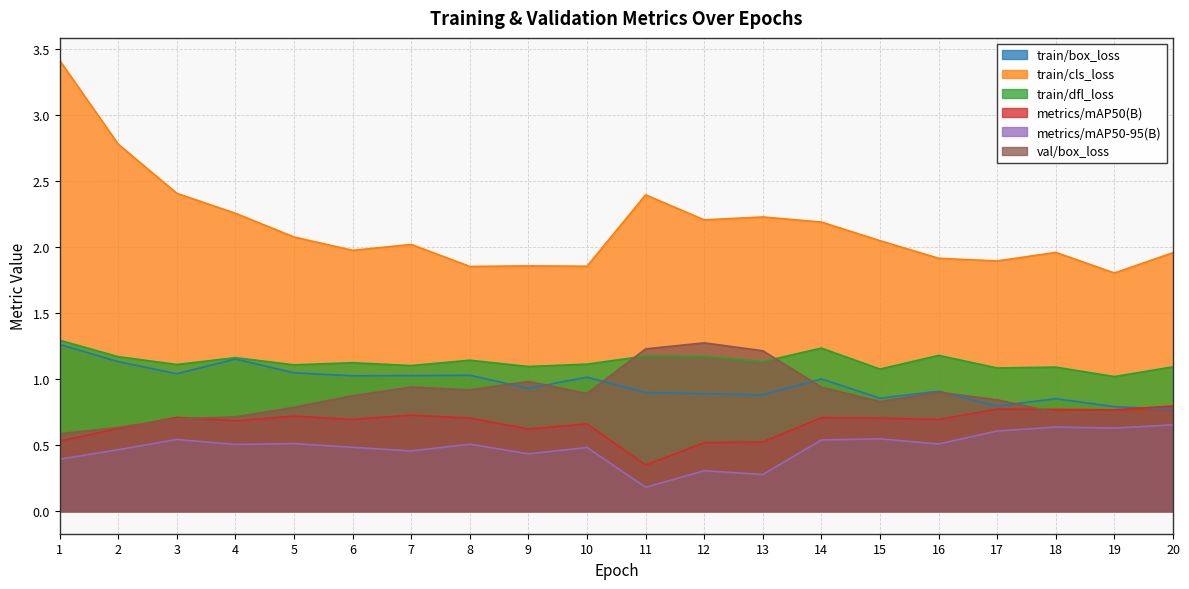

What value does the metrics/mAP50(B) series have at 7?

0.7